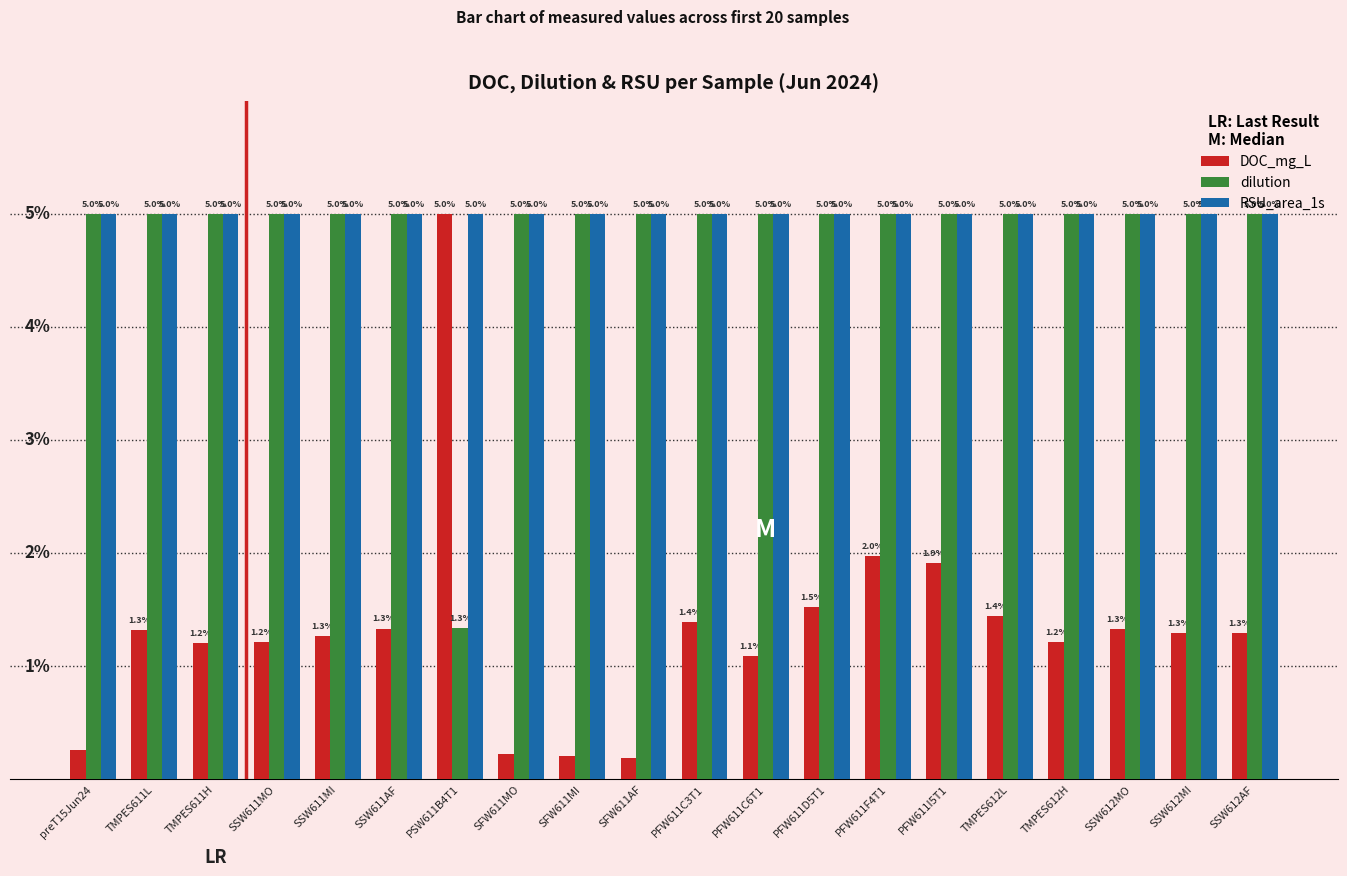

Is the value of dilution at PFW611D5T1 greater than the value of DOC_mg_L at PFW611F4T1?

Yes